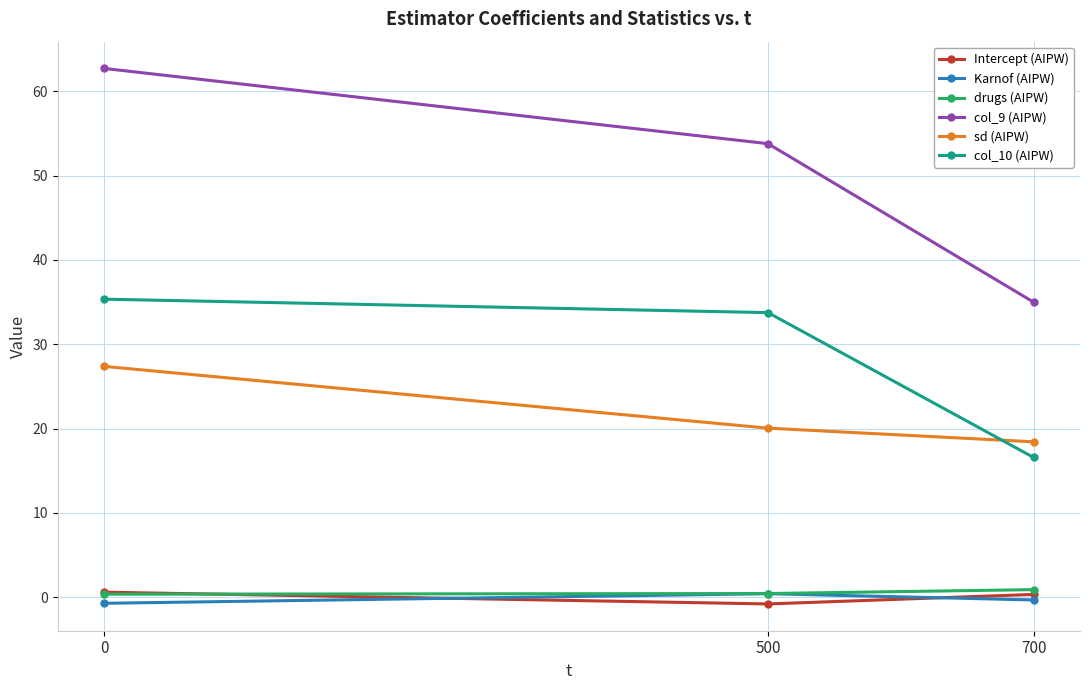

List the labels in order of sd (AIPW) value, largest first.

0, 500, 700